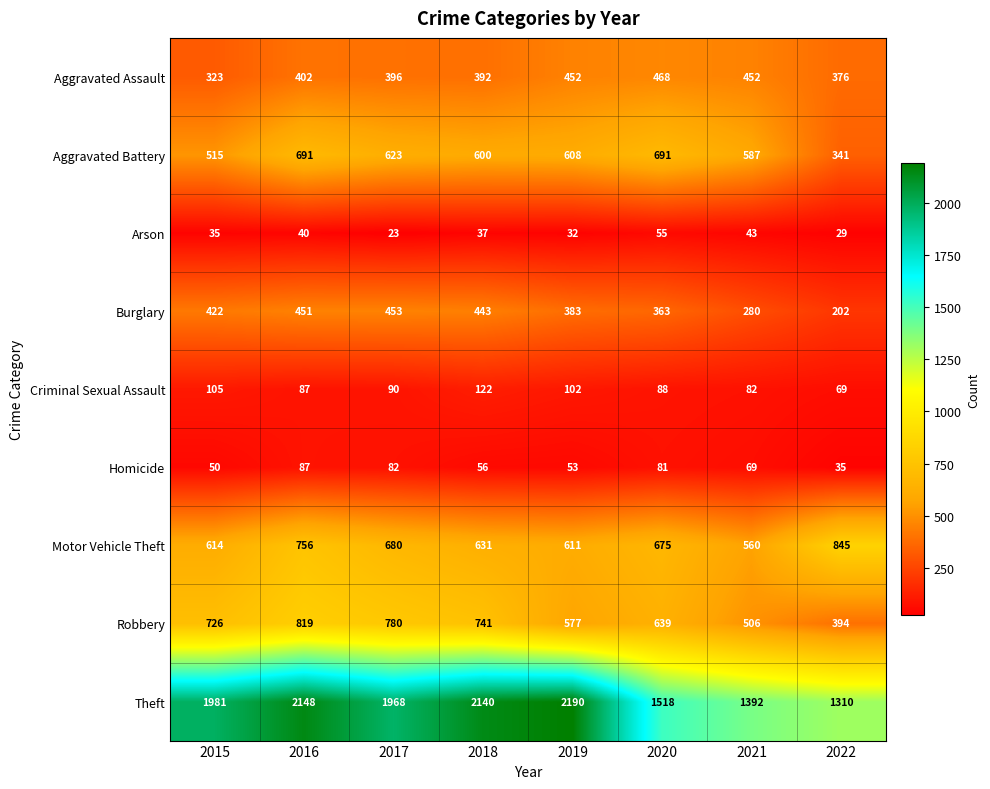

Between 2018 and 2022, which series saw the biggest shift?

Theft